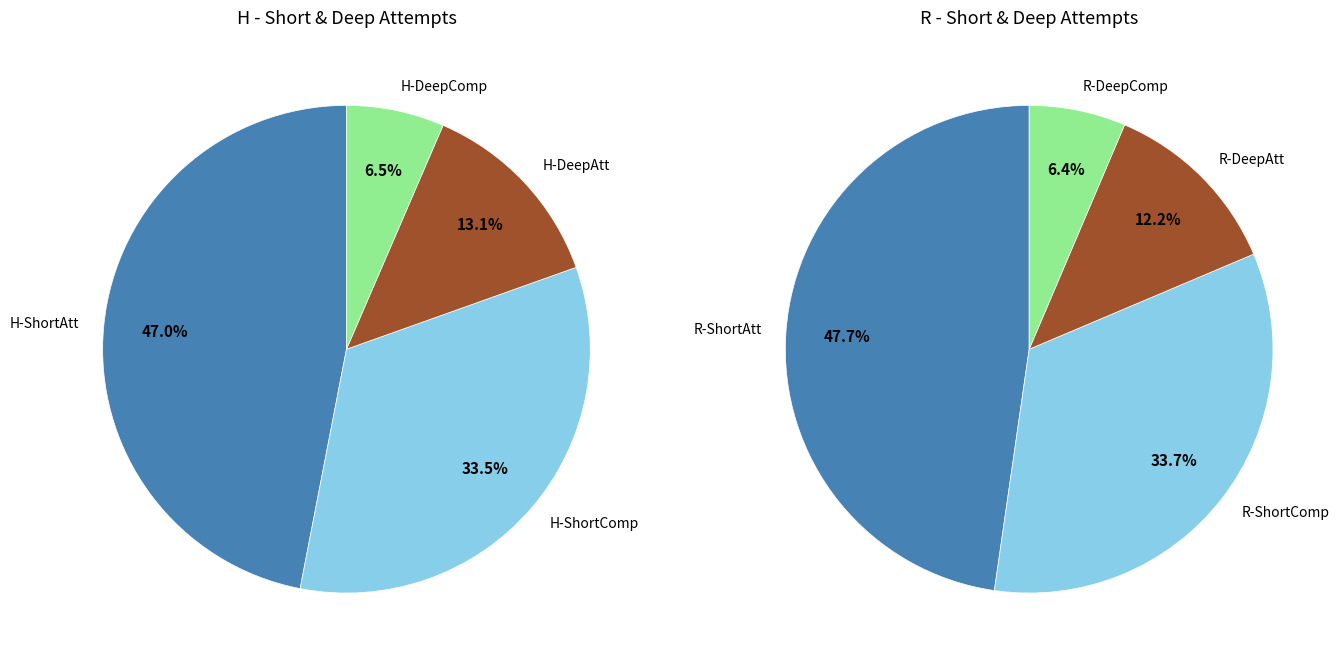

To the nearest percent, what portion does R represent?

51%